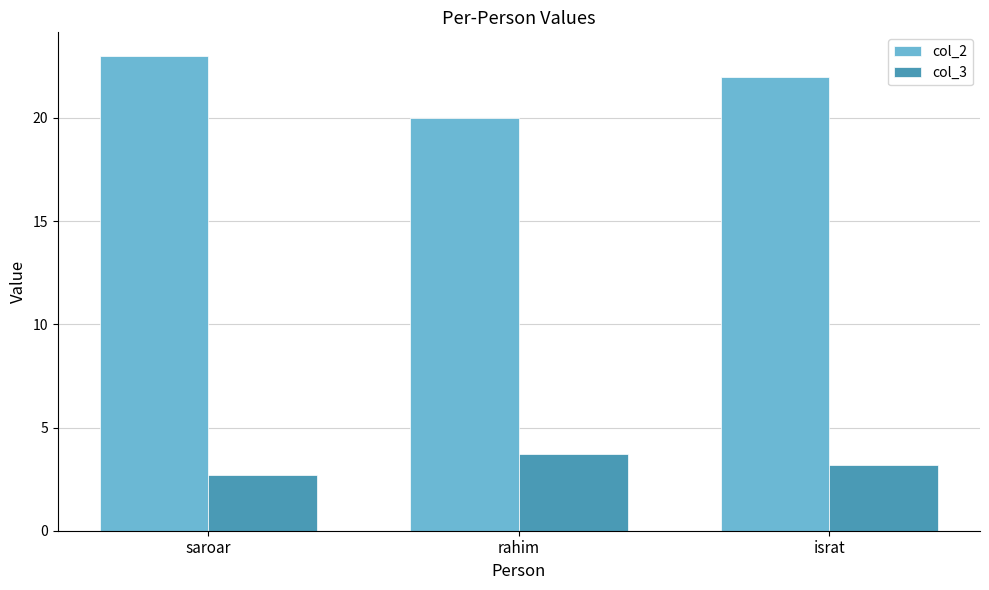

Read the col_2 value at saroar.

23.0